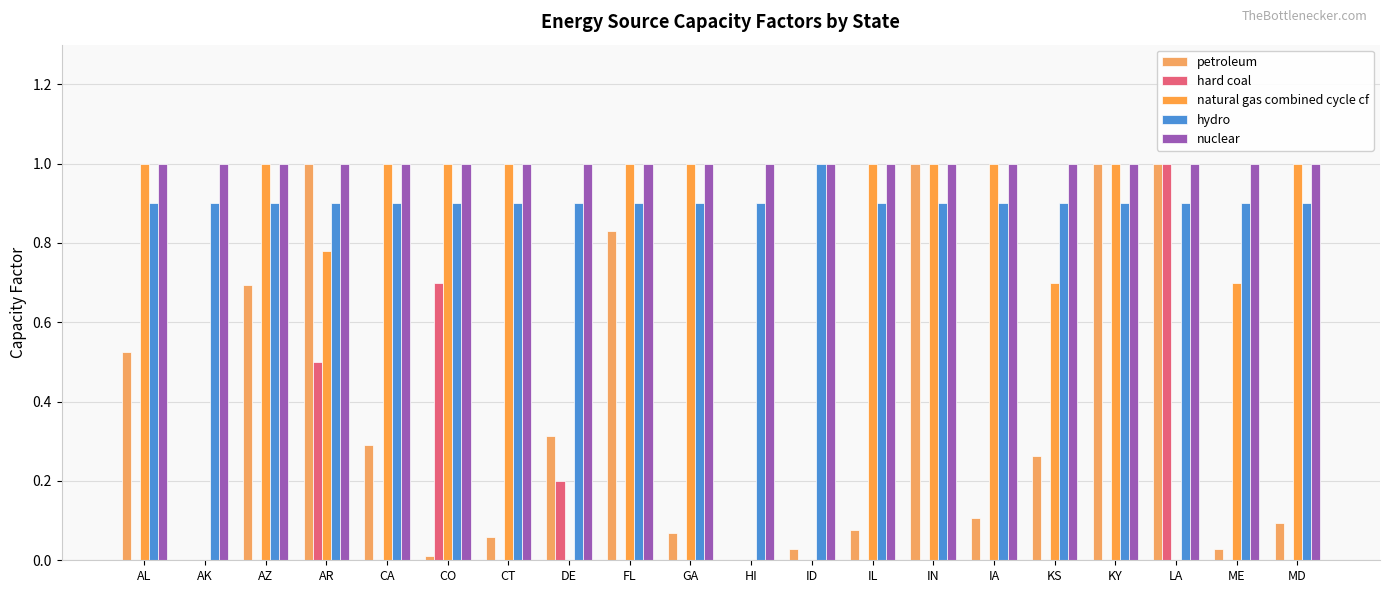

What are all the series names shown in the legend?

petroleum, hard coal, natural gas combined cycle cf, hydro, nuclear